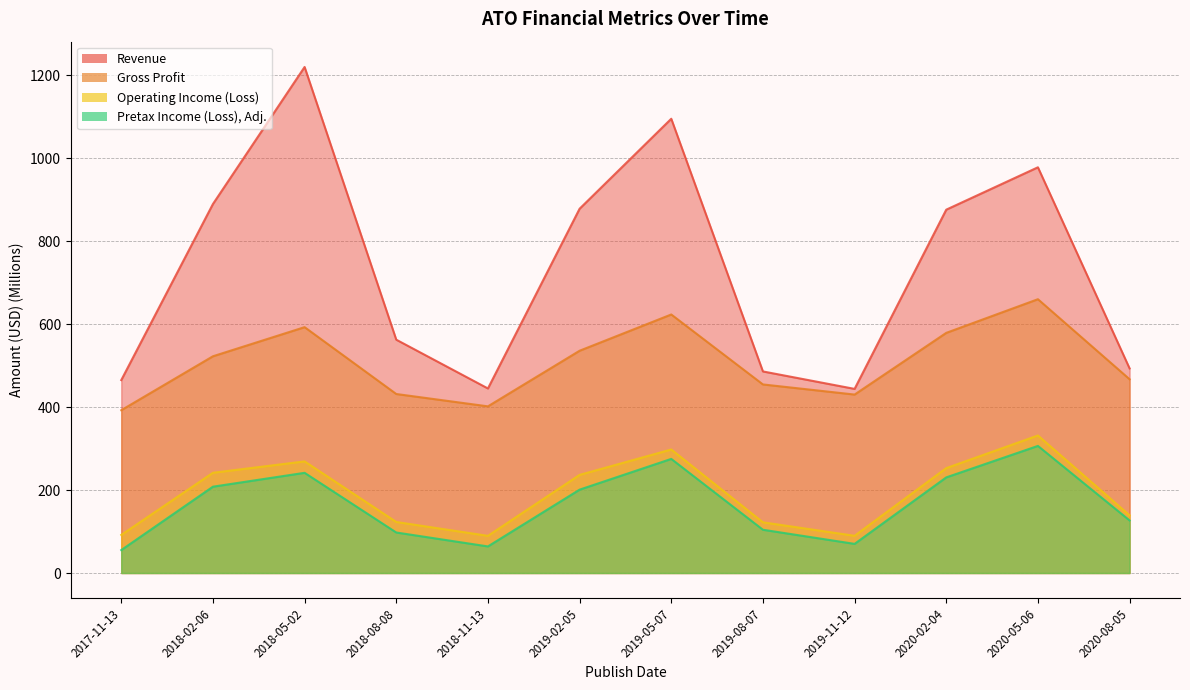

At which category does Revenue reach its first local peak?

2018-05-02